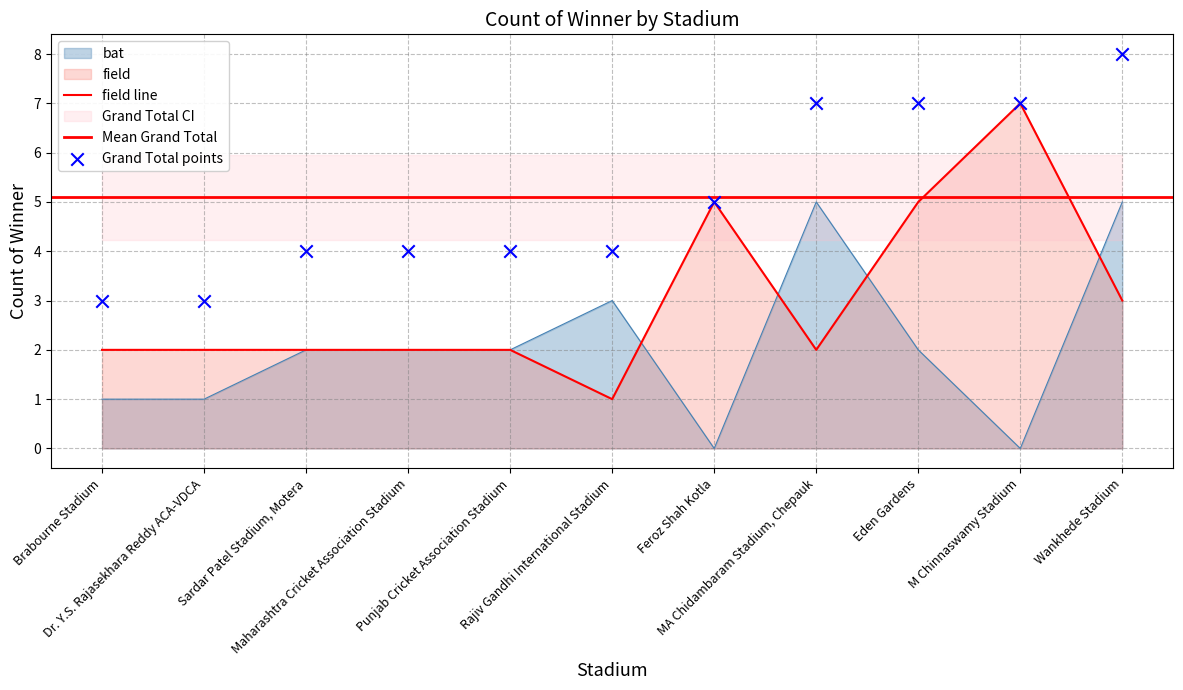

Which series has the largest total across all categories?

Grand Total